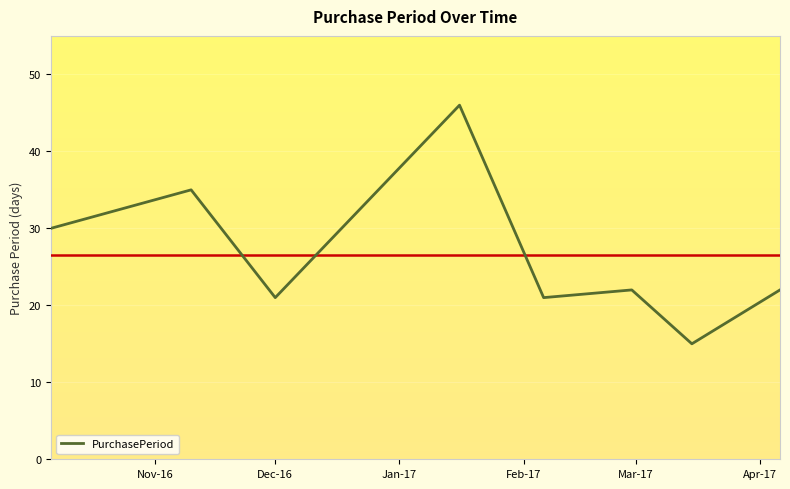

What is the maximum value for PurchasePeriod?

46